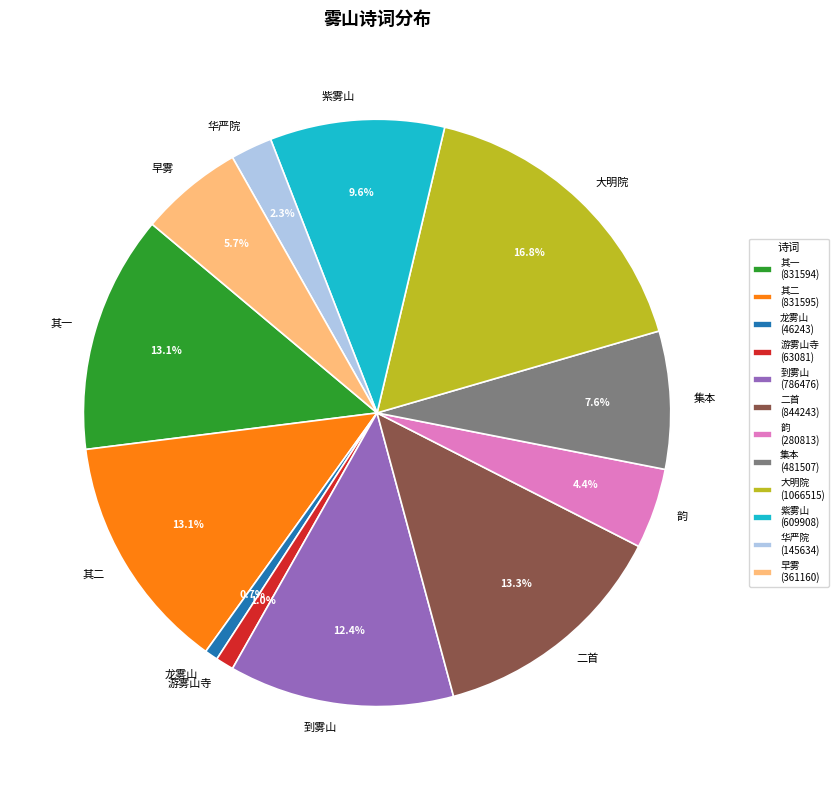

Combined, what portion of the pie is 紫雾山 and 龙雾山?

10.3%